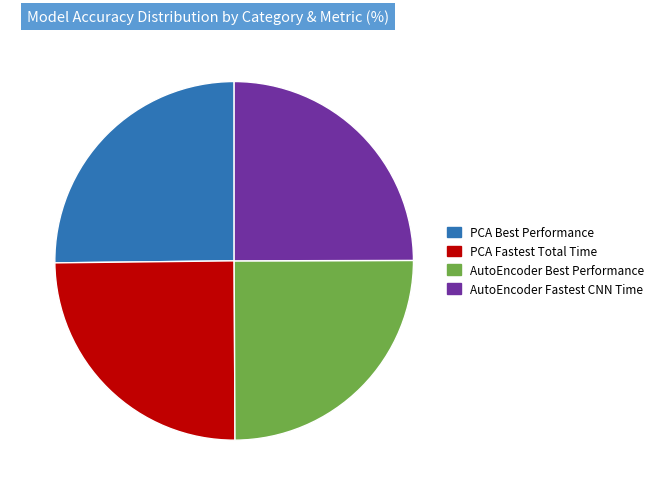

Count the number of slices in the pie.

4